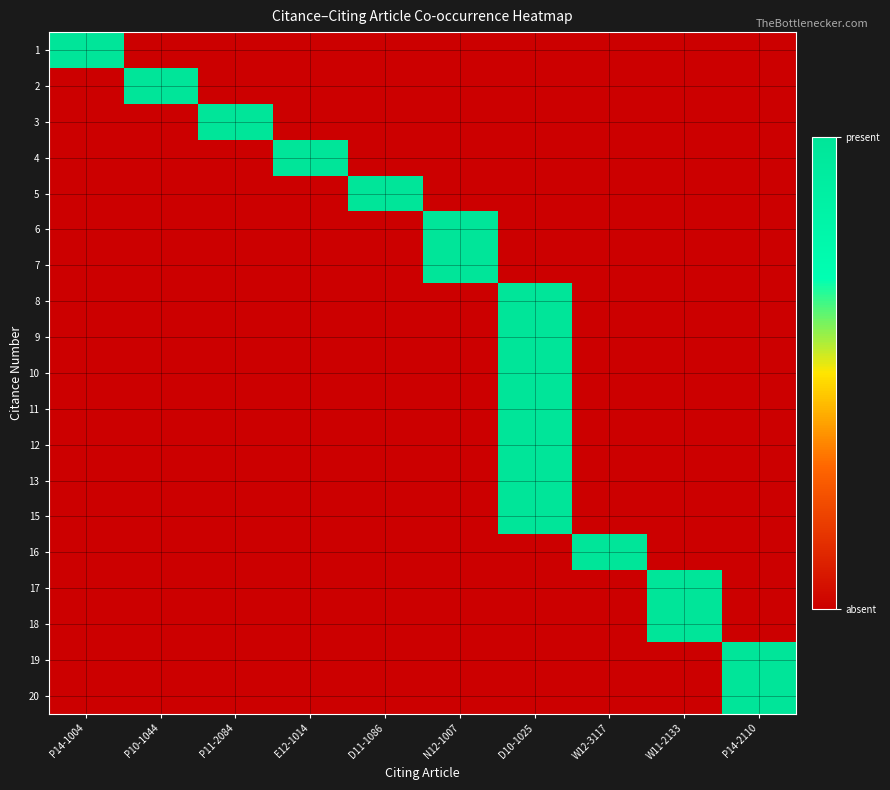

Count the number of categories in the chart.

10